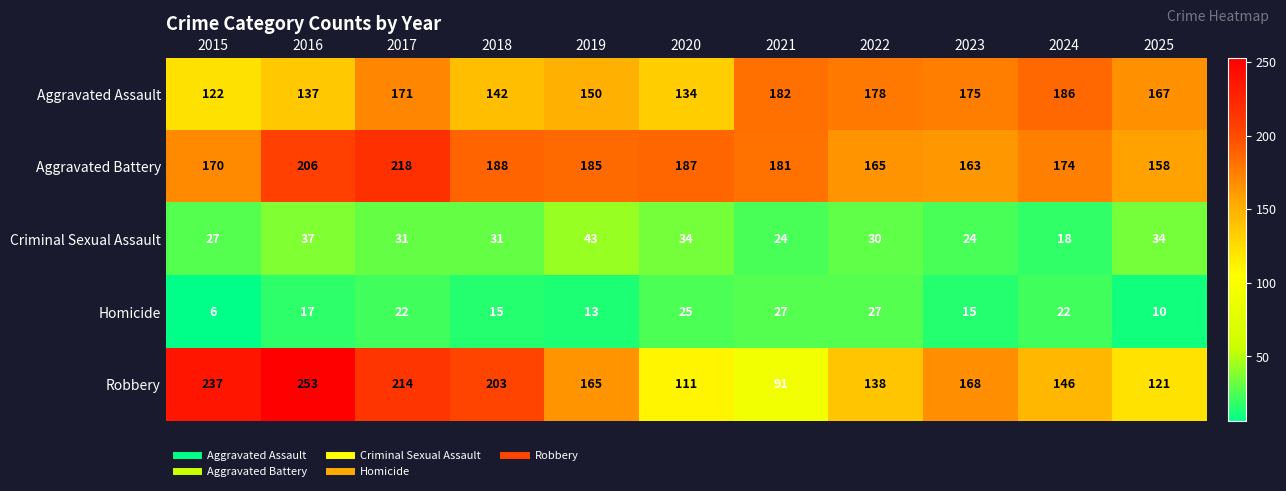

How many series are shown in this chart?

5